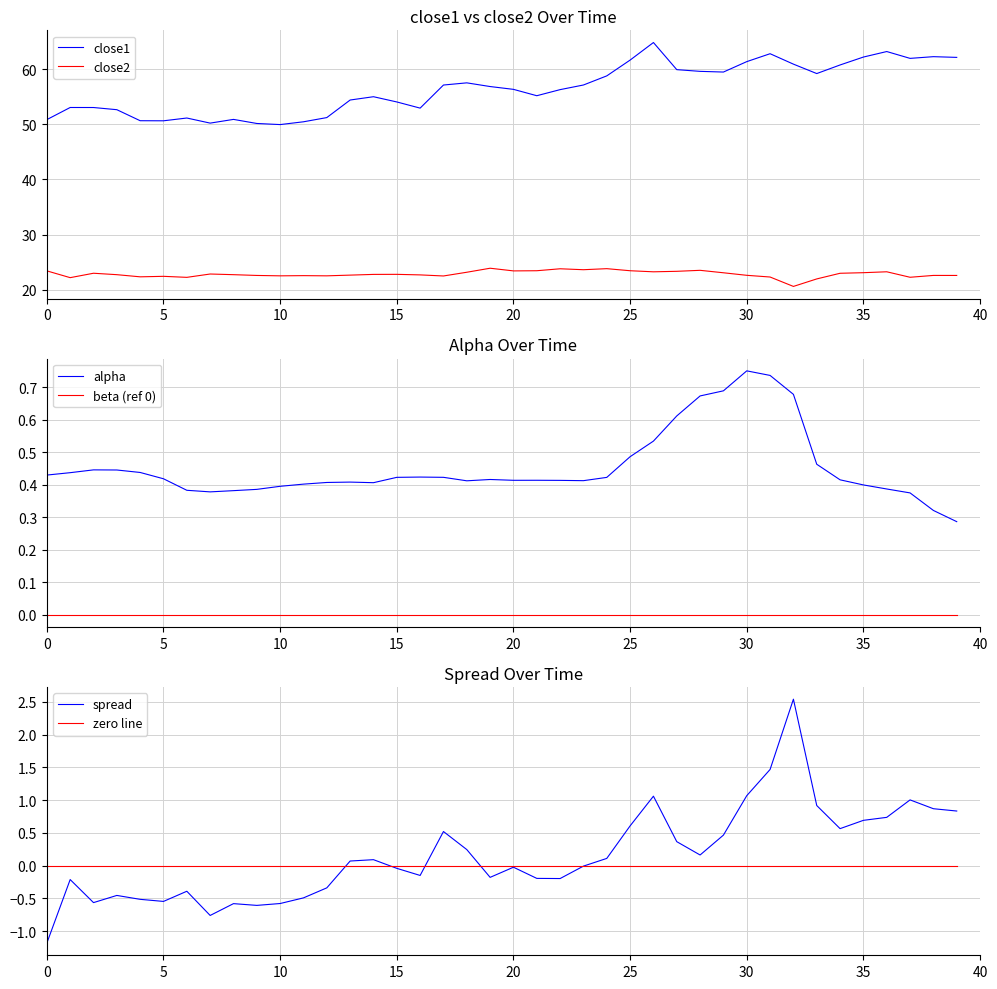

At 16, list the series in order from smallest to largest.

spread, beta (ref 0), zero line, alpha, close2, close1